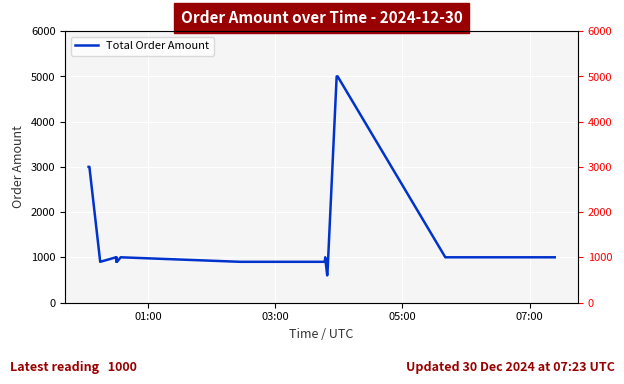

What is the value of the 16th point from the left?

900